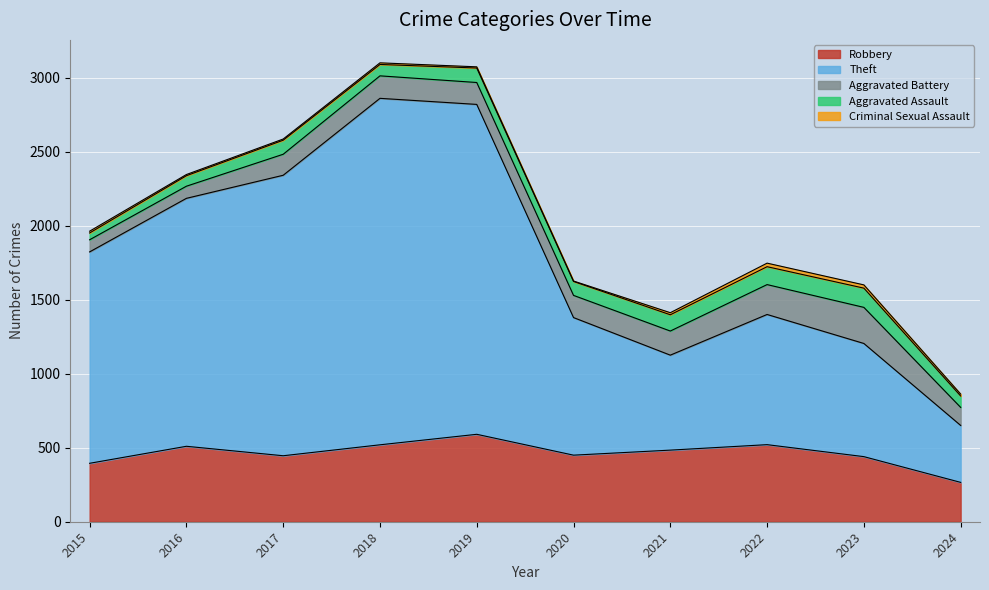

In Aggravated Battery, how many points are higher than both neighbors (excluding endpoints)?

2